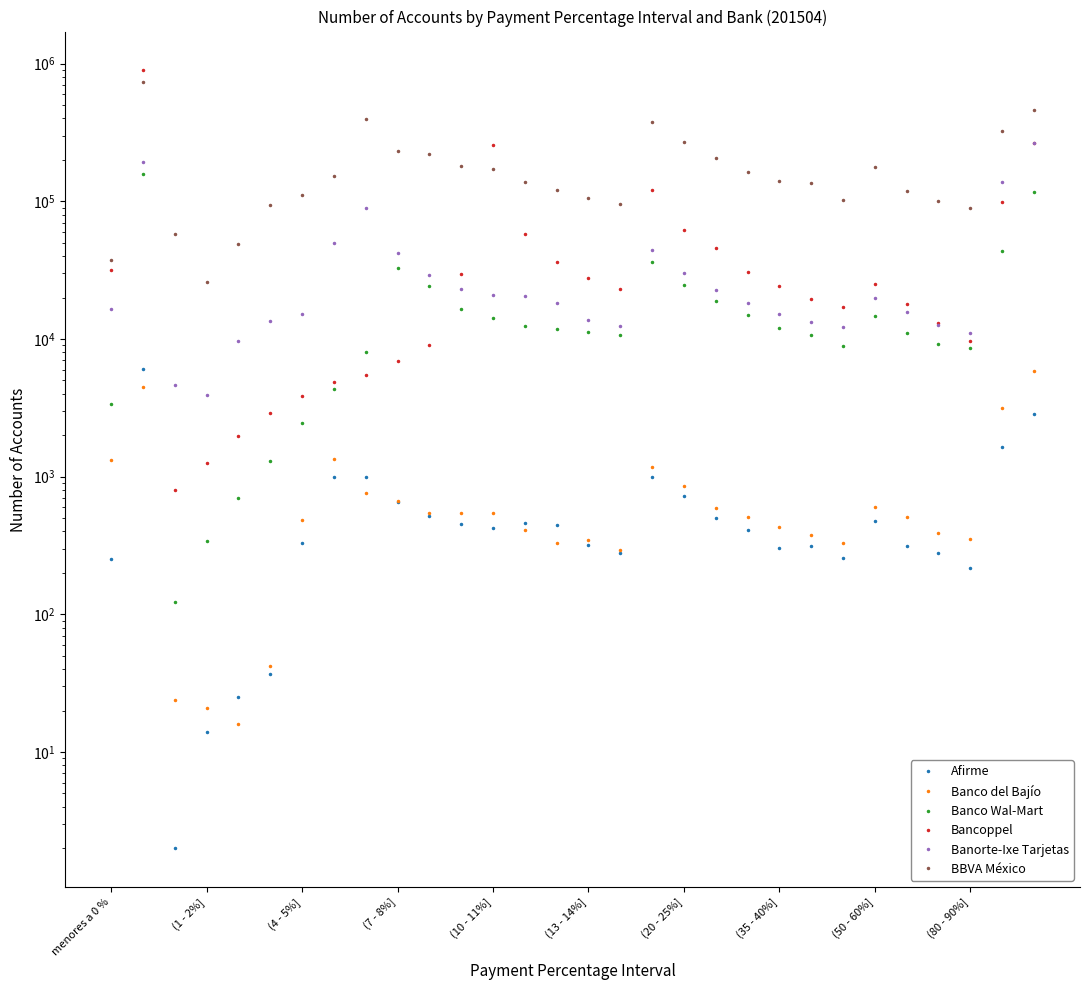

The value of Bancoppel at 25 is 31707. True or false?

False